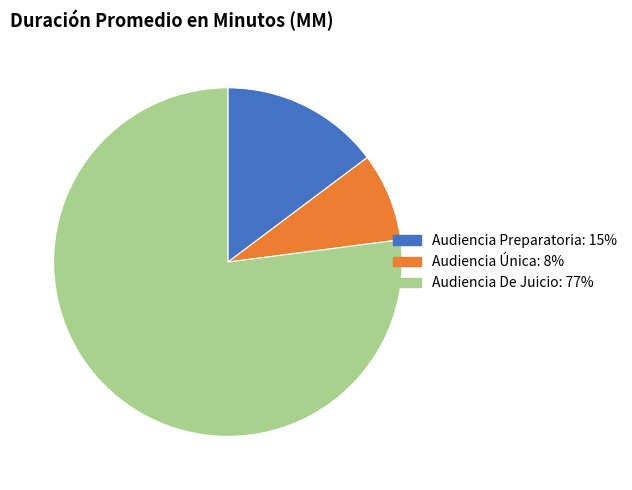

Is the sum of Audiencia De Juicio and Audiencia Única greater than half?

Yes